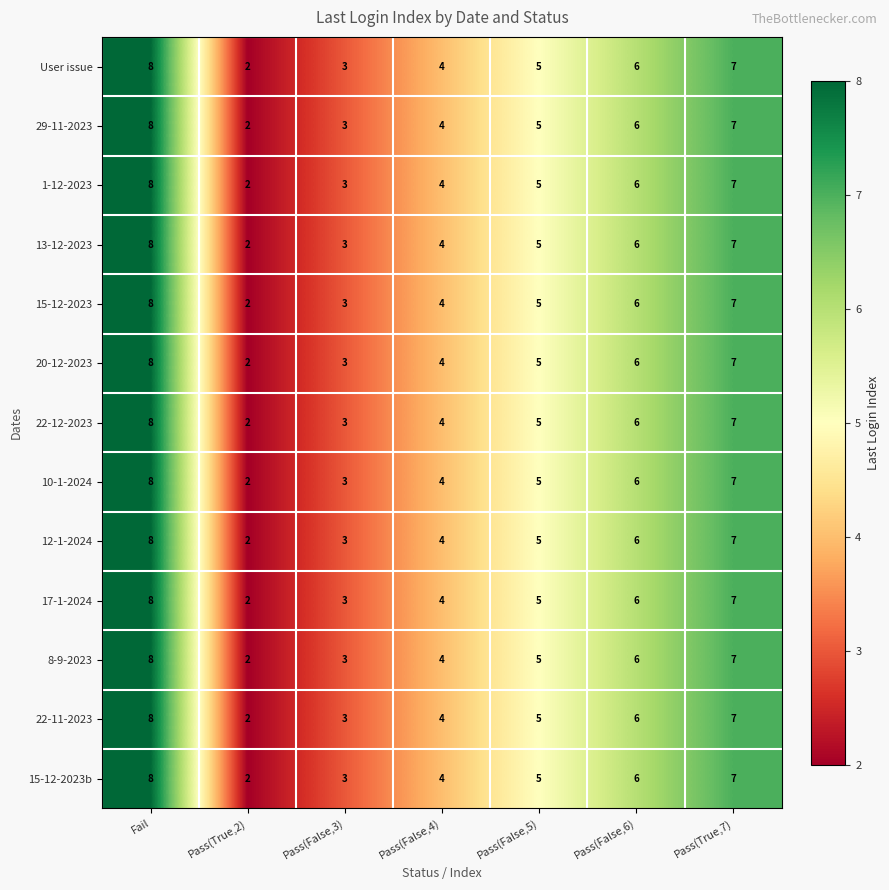

Count the number of data series in this chart.

13